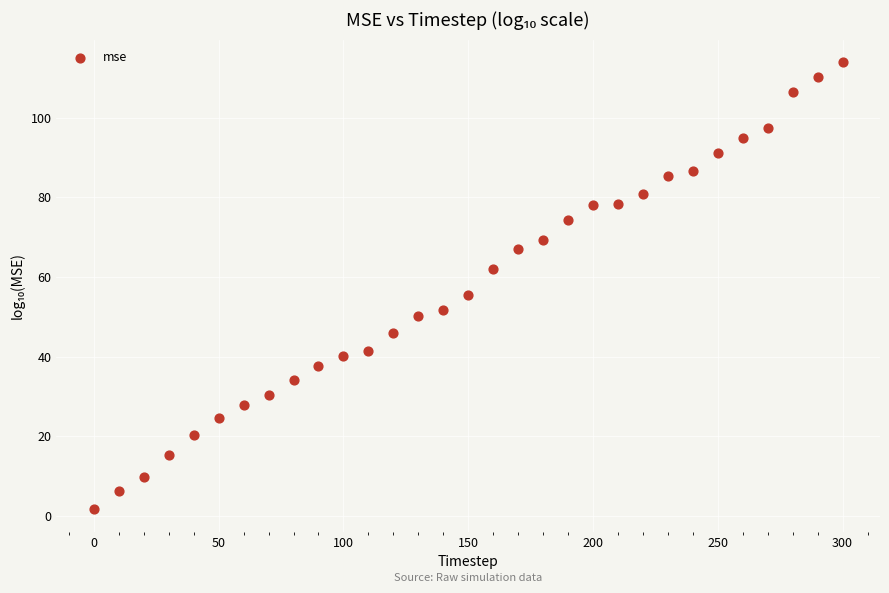

What is the range of X values (max minus min)?

300.0